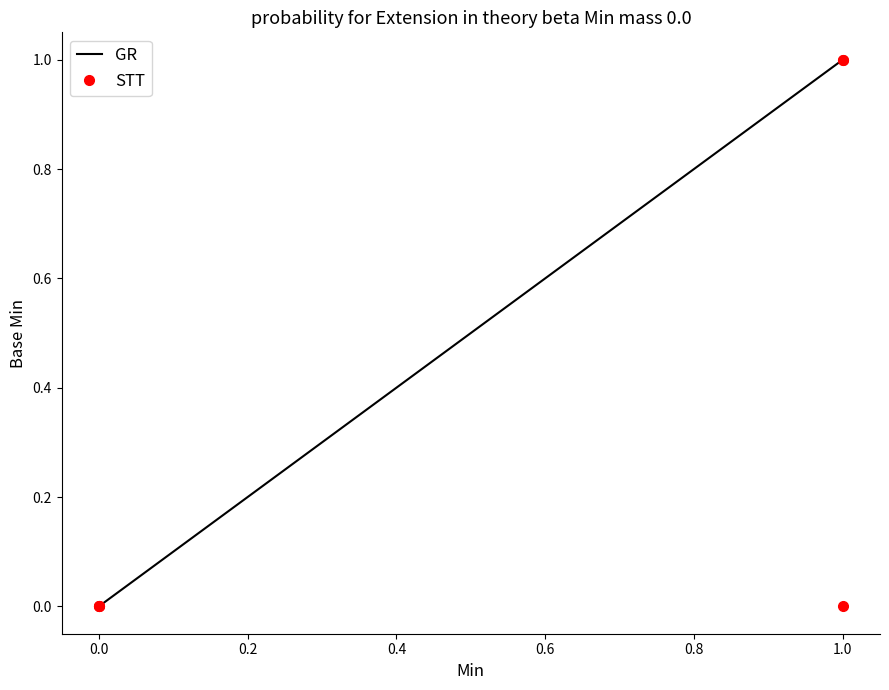

What is the difference between the maximum and second lowest values in the GR series?

1